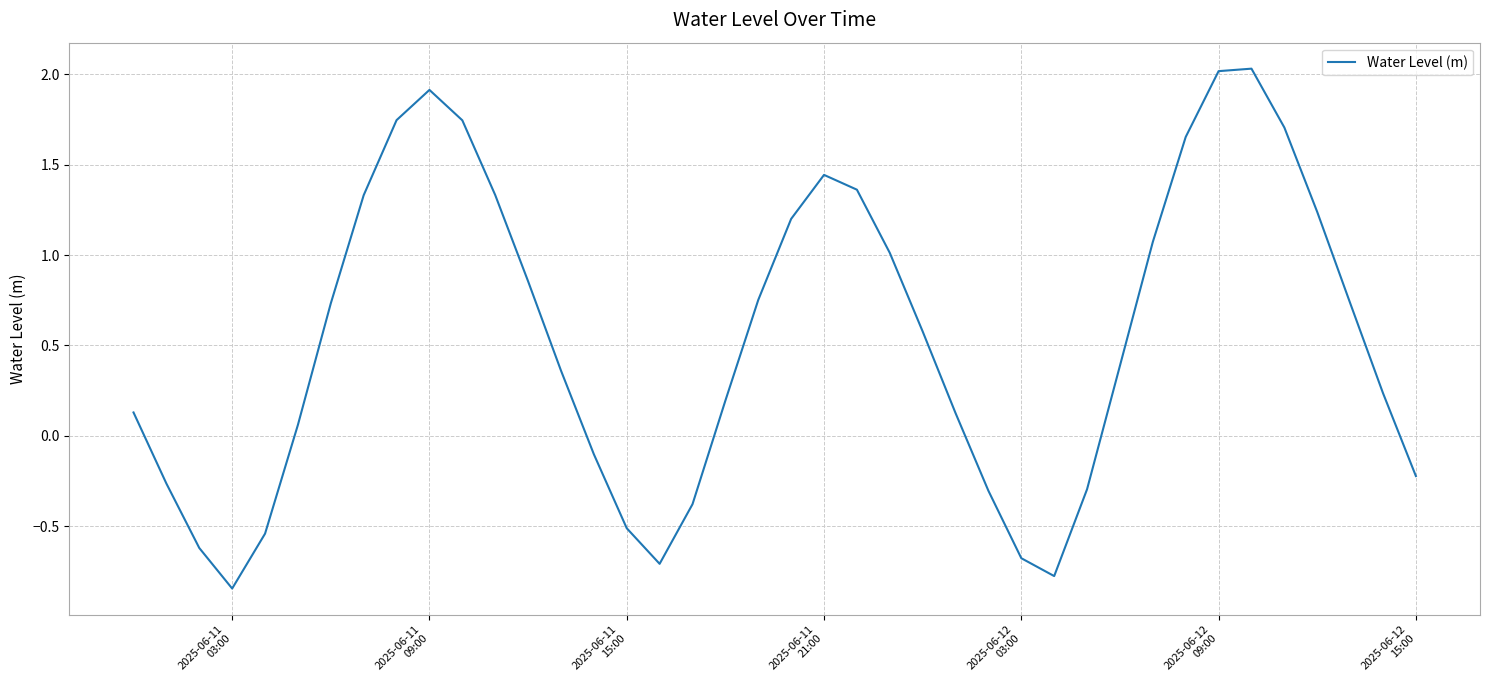

What is the difference between the maximum and minimum values?

2.9